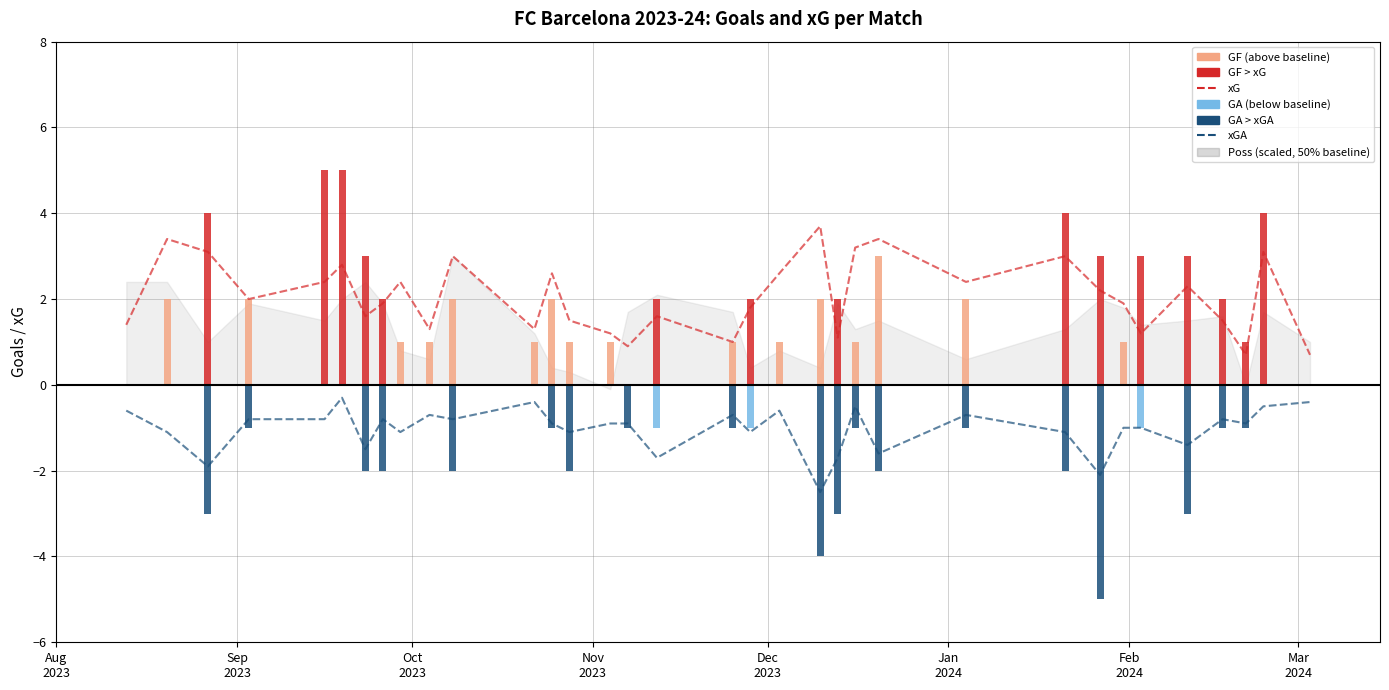

The value of xGA (neg) at 25 is -0.2. True or false?

False